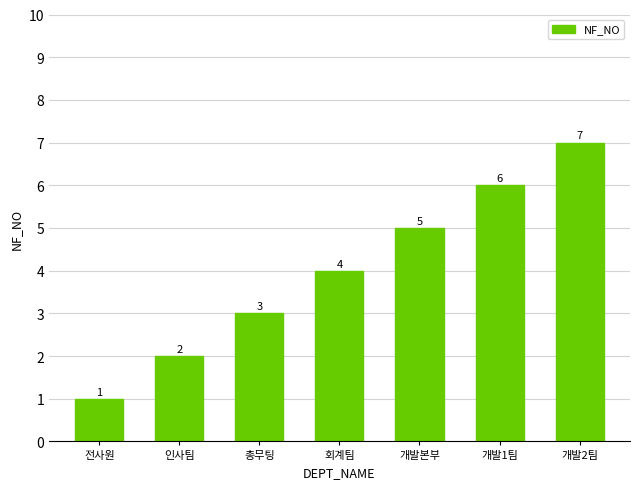

What is the difference between the values at 회계팀 and 총무팅?

1